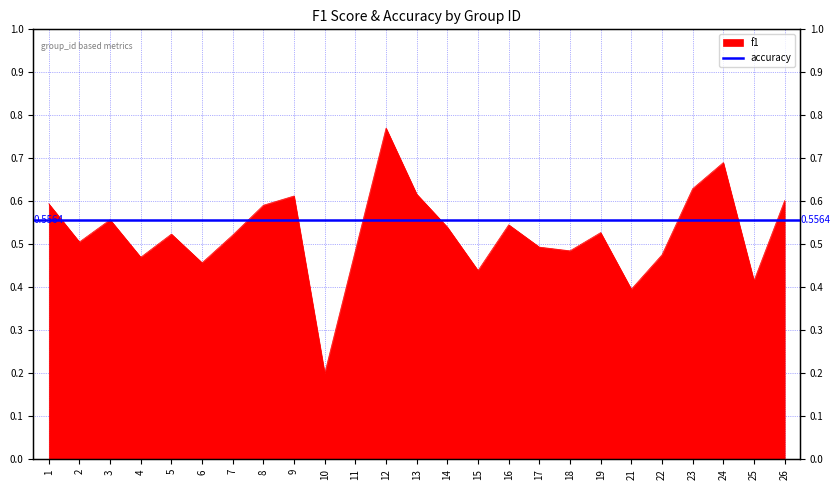

Where is the data nearest to the value 0?

10